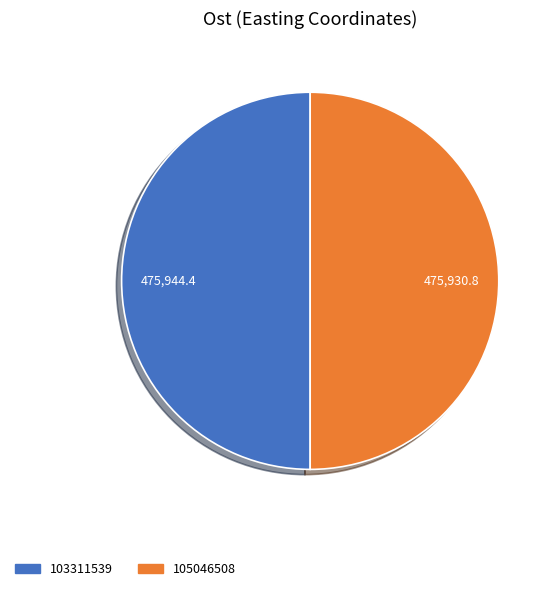

Approximately how many times larger is the value at 103311539 compared to 105046508?

1.0